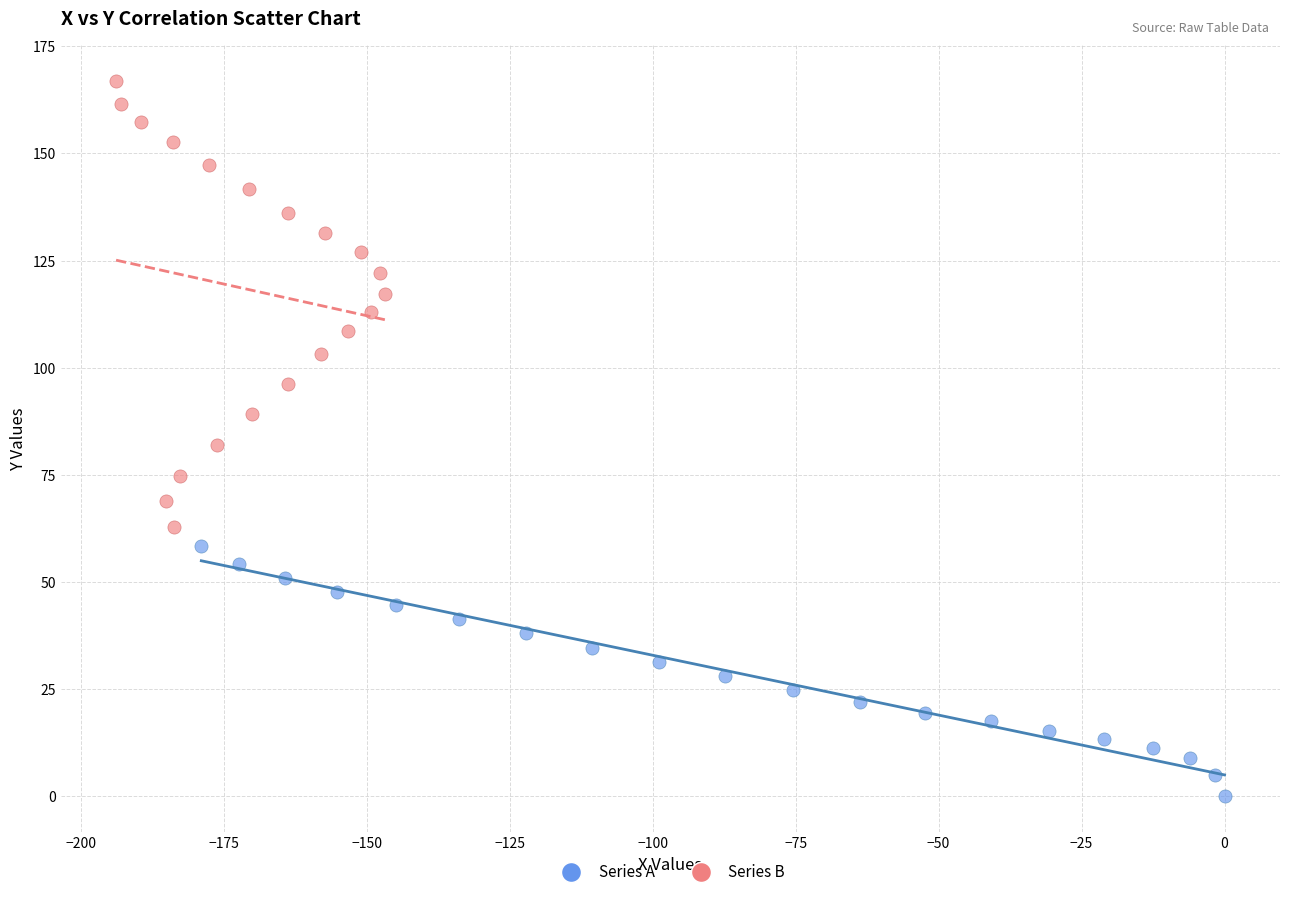

What are all the series names shown in the legend?

Series A, Series B